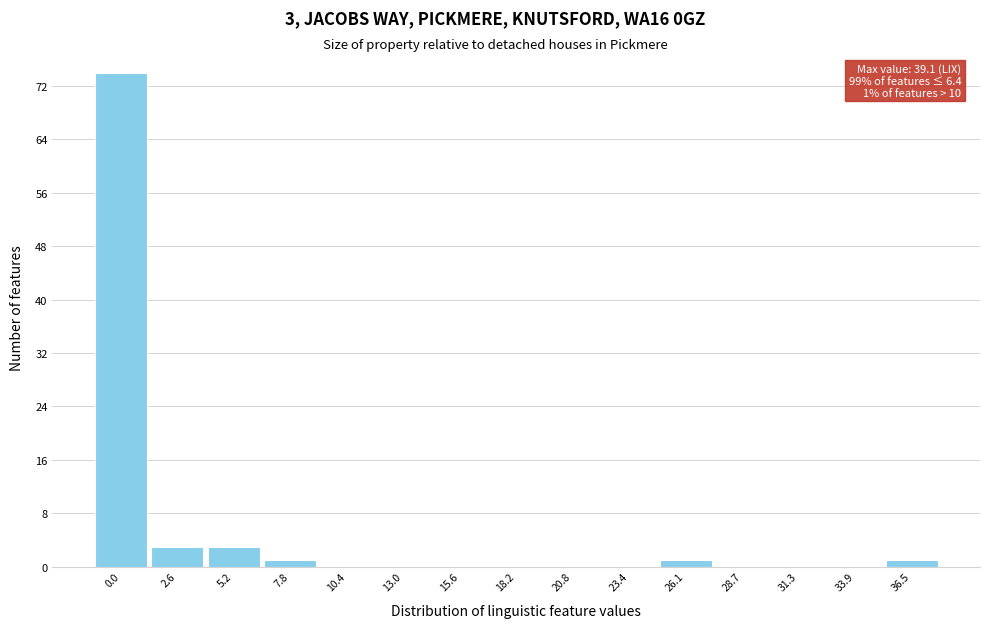

Reading right to left, what are all the values shown in this chart?

36.5=1	33.9=0	31.3=0	28.7=0	26.1=1	23.4=0	20.8=0	18.2=0	15.6=0	13.0=0	10.4=0	7.8=1	5.2=3	2.6=3	0.0=74